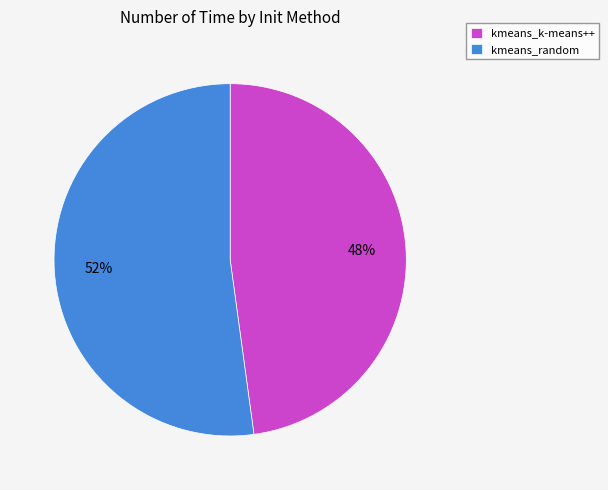

To the nearest percent, what is the difference between the largest and smallest slice percentages?

4%